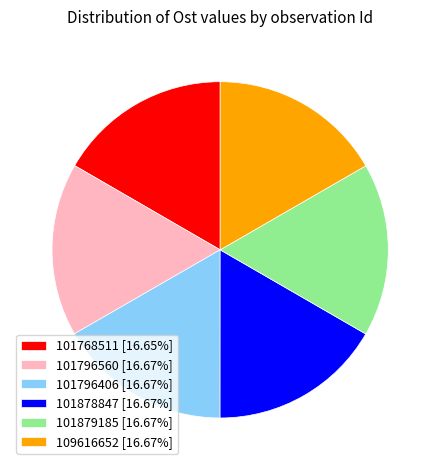

Is it true that 101768511 is 17% of the pie?

True